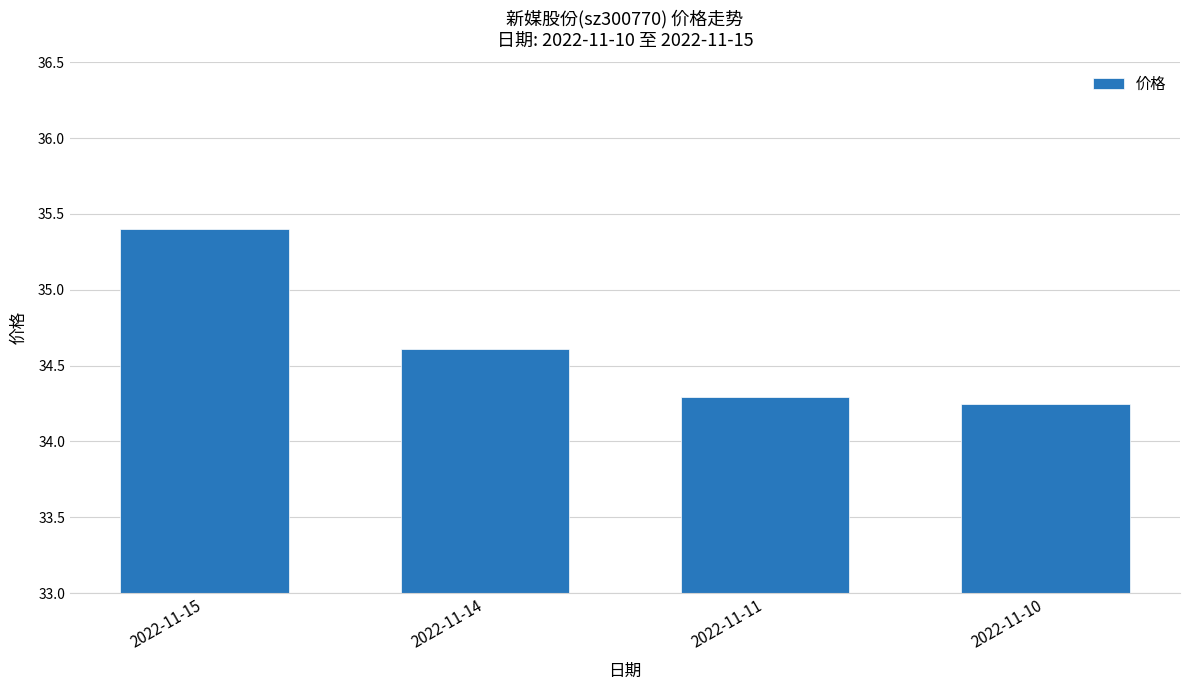

What is the greatest value displayed?

35.4